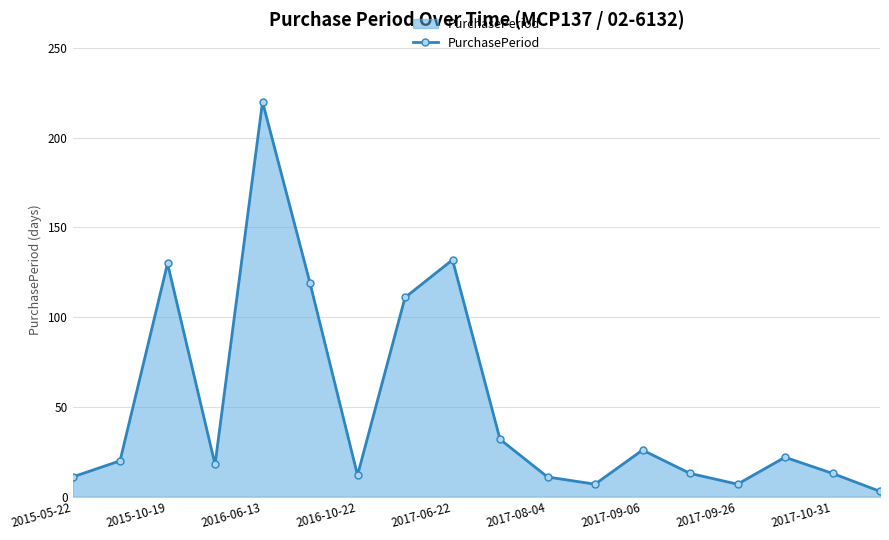

What is the maximum value shown in the chart?

220